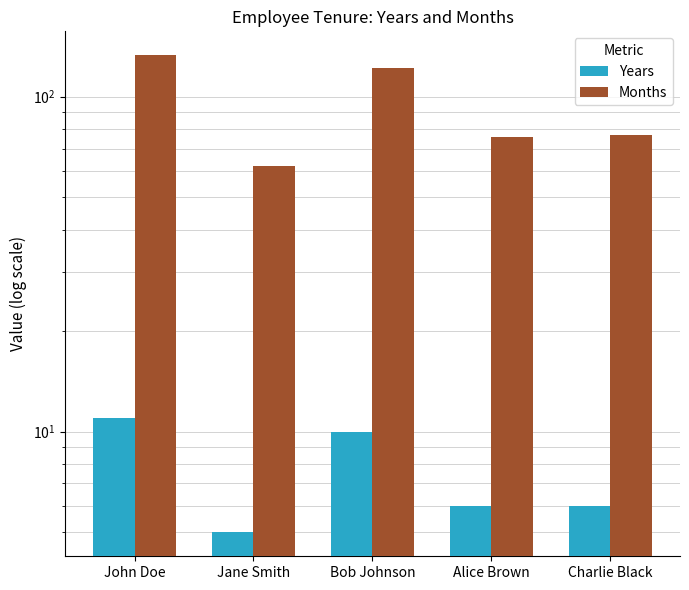

Which series has the largest range (max minus min)?

Months